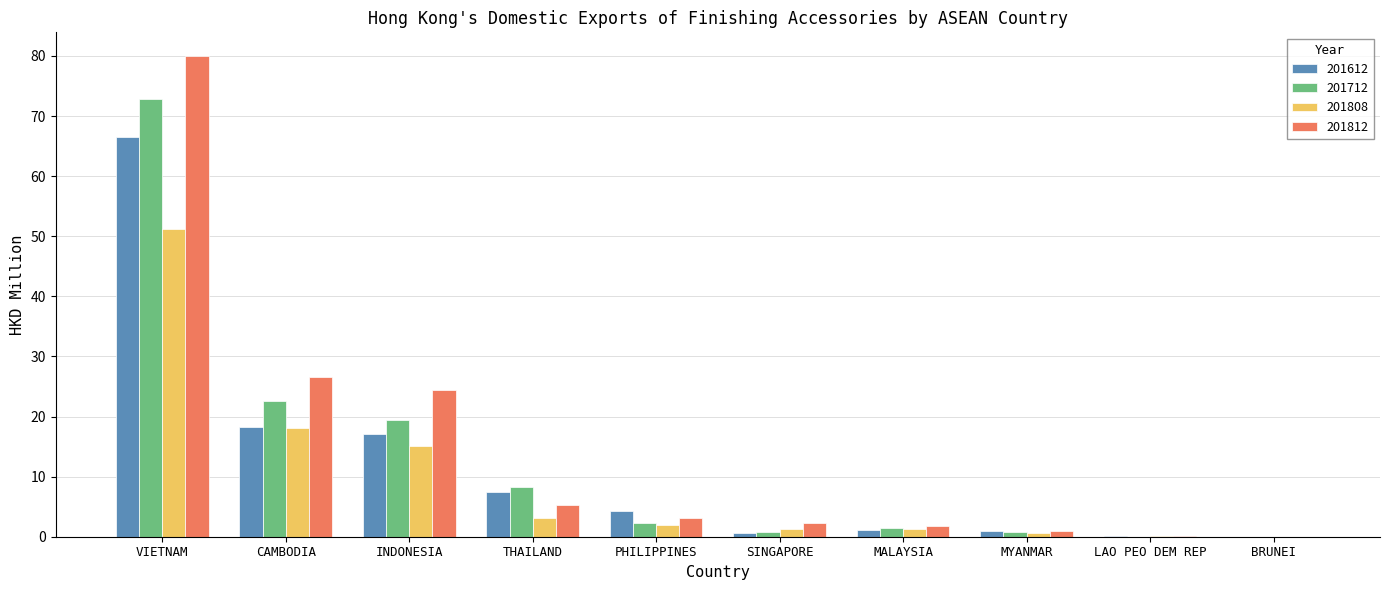

What is the sum of all 201812 values?

144.4